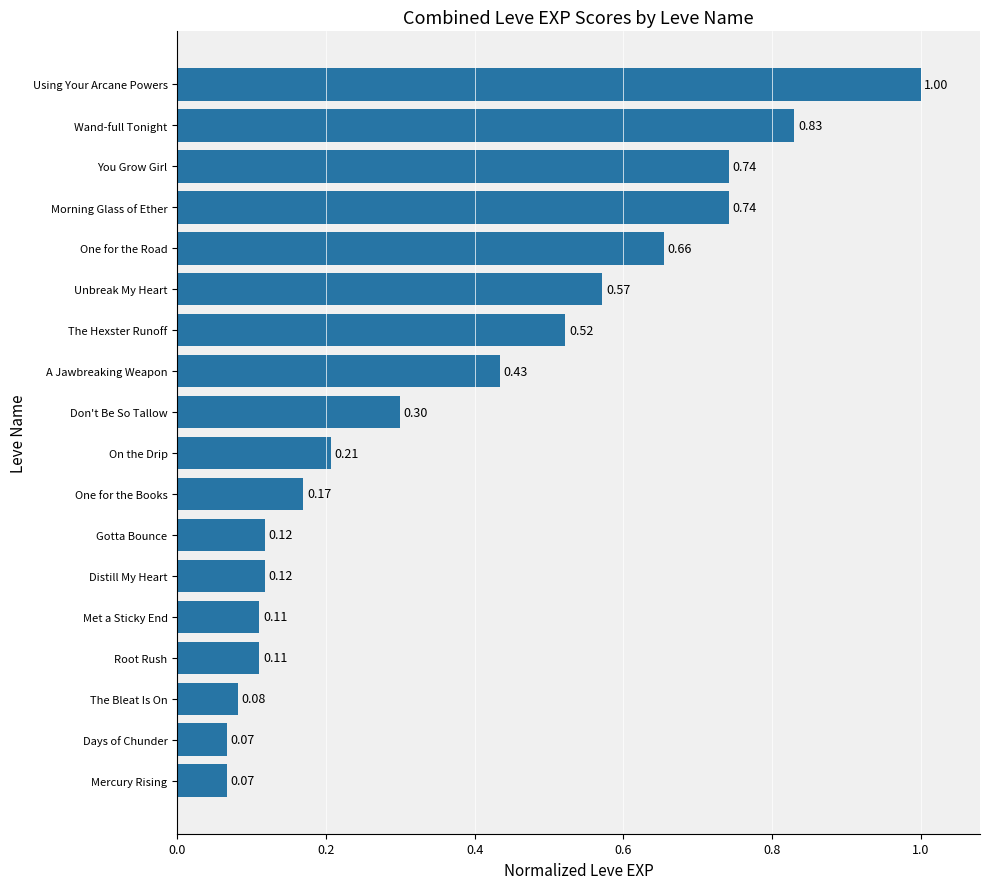

Between Distill My Heart and A Jawbreaking Weapon, which is larger?

A Jawbreaking Weapon